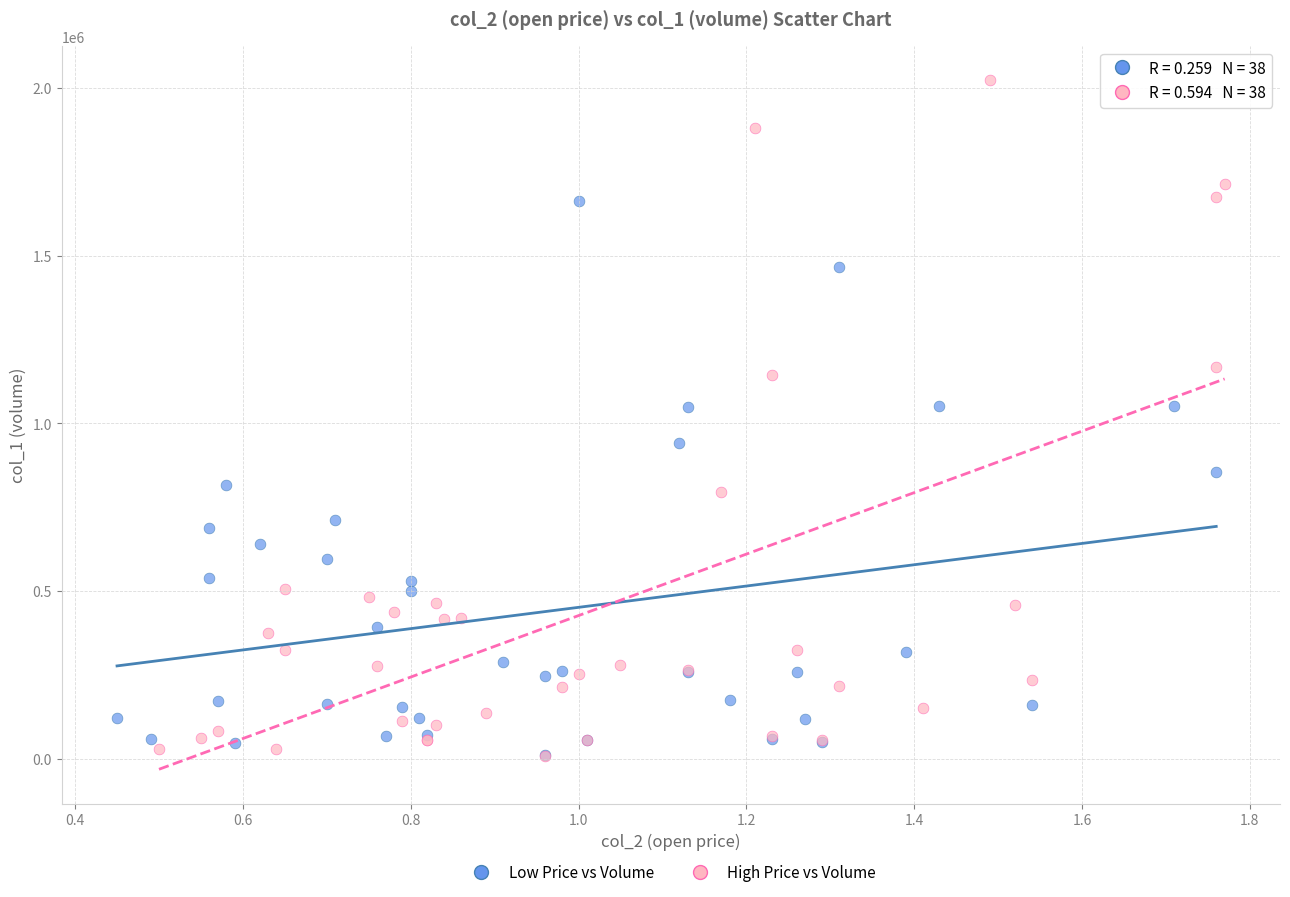

What are all the series names shown in the legend?

Low Price vs Volume, High Price vs Volume